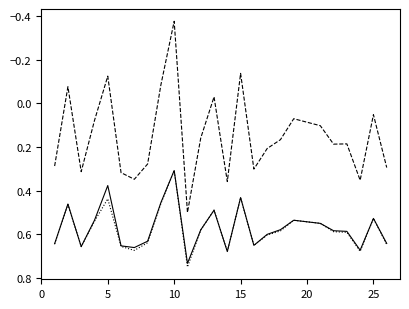

What is the greatest value displayed?

0.8